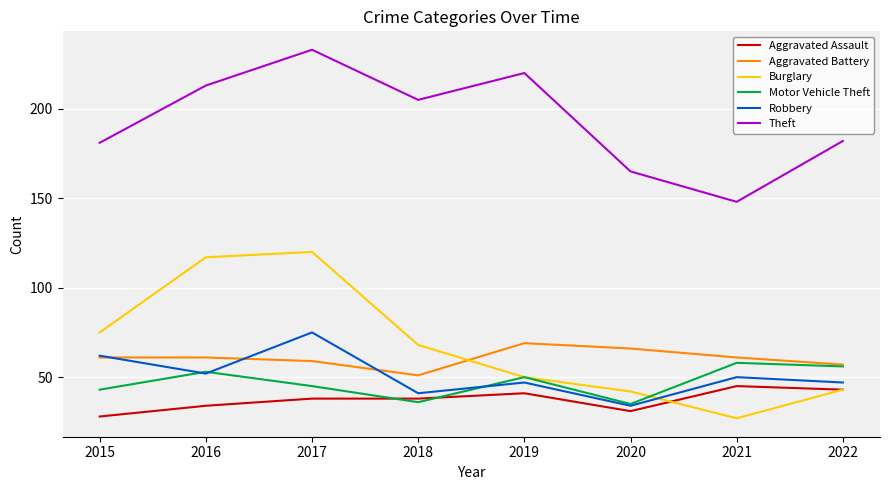

At how many categories does at least one series exceed 75?

8